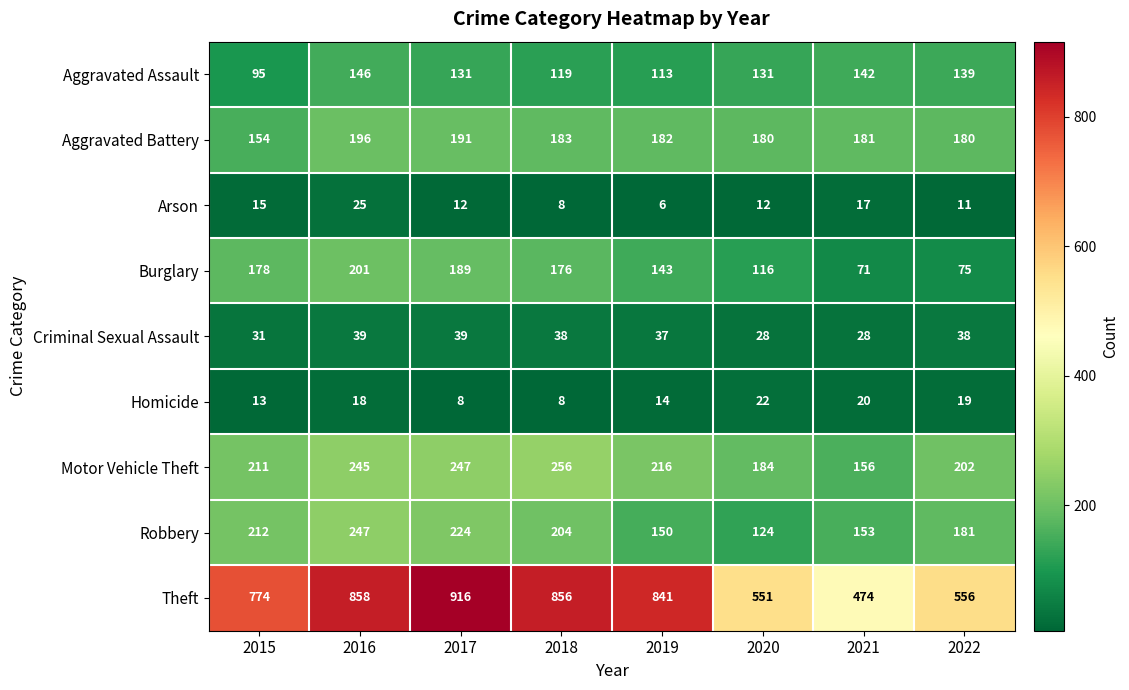

The value of Robbery at 2017 is 224. True or false?

True